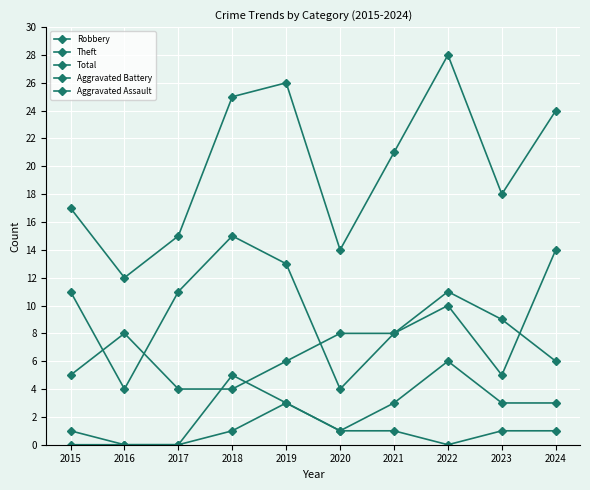

Rank the series by their maximum value, from lowest to highest.

Aggravated Assault, Aggravated Battery, Robbery, Theft, Total